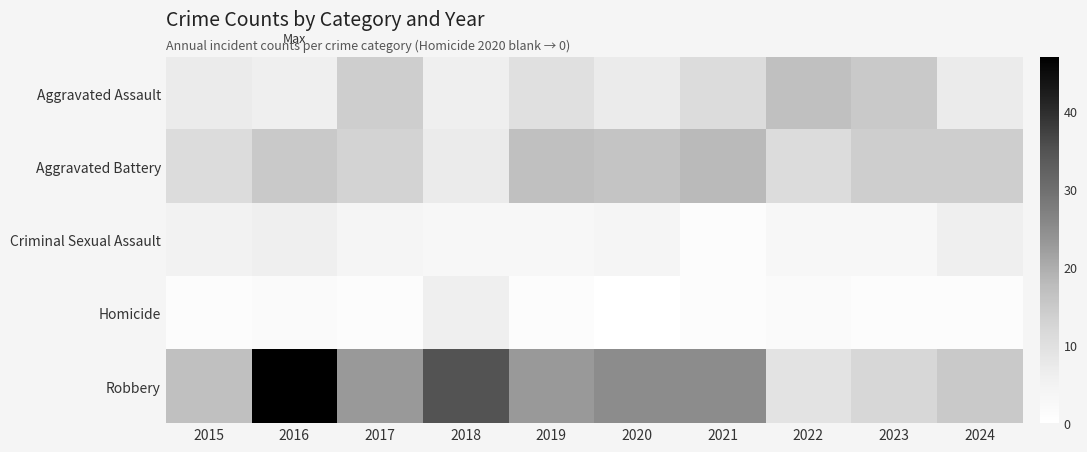

Between 2015 and 2020, which series saw the biggest shift?

Robbery